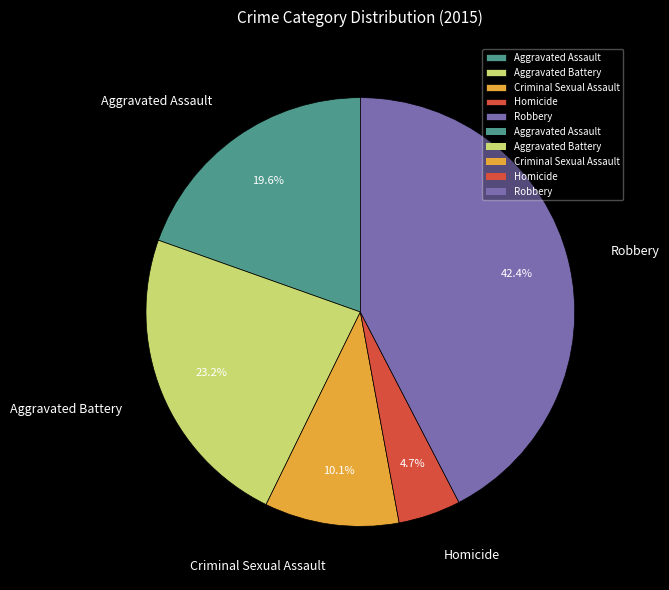

Which slice is the smallest?

Homicide